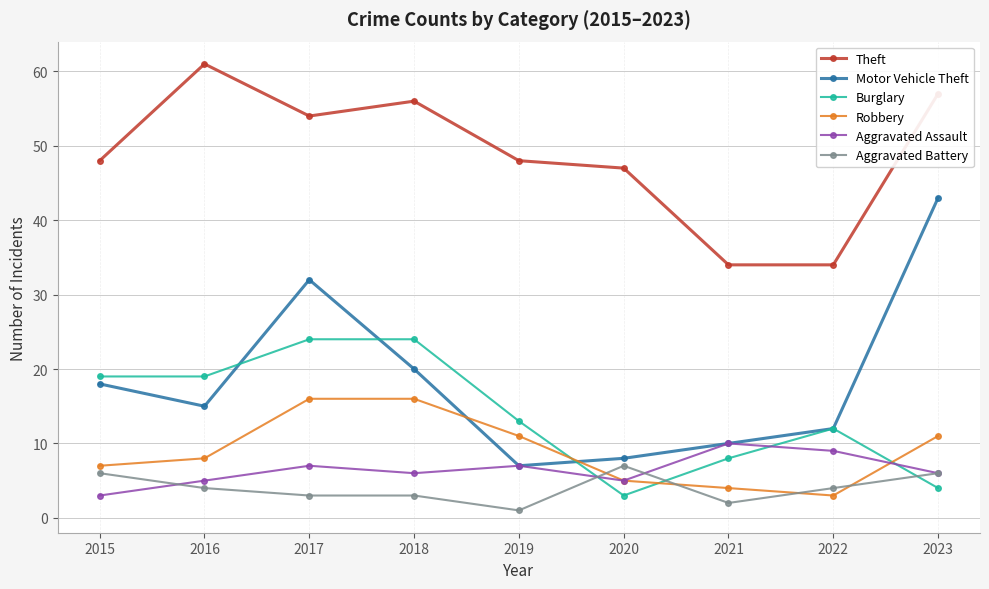

True or false: Aggravated Assault has more than 1 interior local peaks.

True